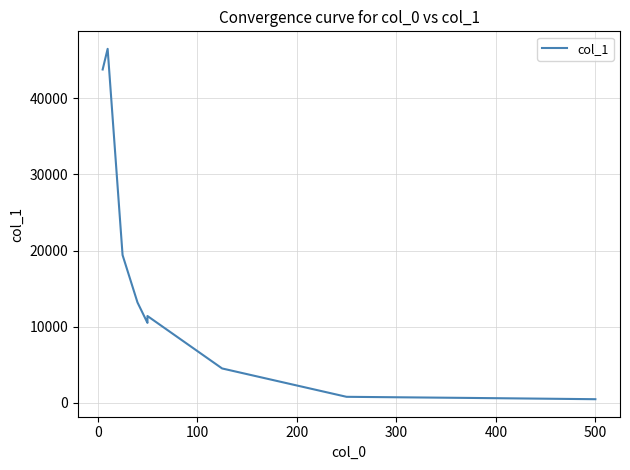

Reading left to right, list all the values displayed in this chart.

43781.3	46492.1	19408.0	13183.3	10501.5	10796.4	10946.1	11222.3	11404.4	4516.6	792.1	643.2	477.5